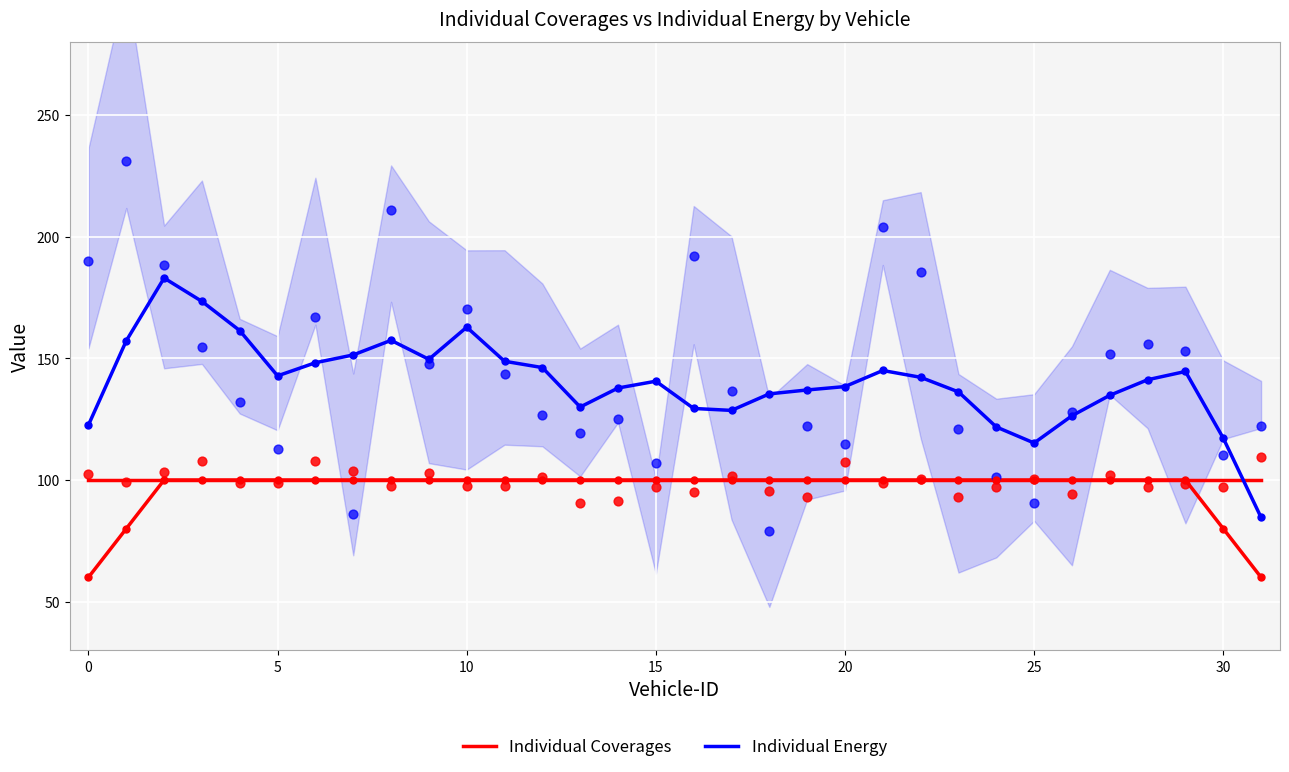

Is the value of Individual Energy at 0 greater than the value of Individual Coverages at 16?

Yes